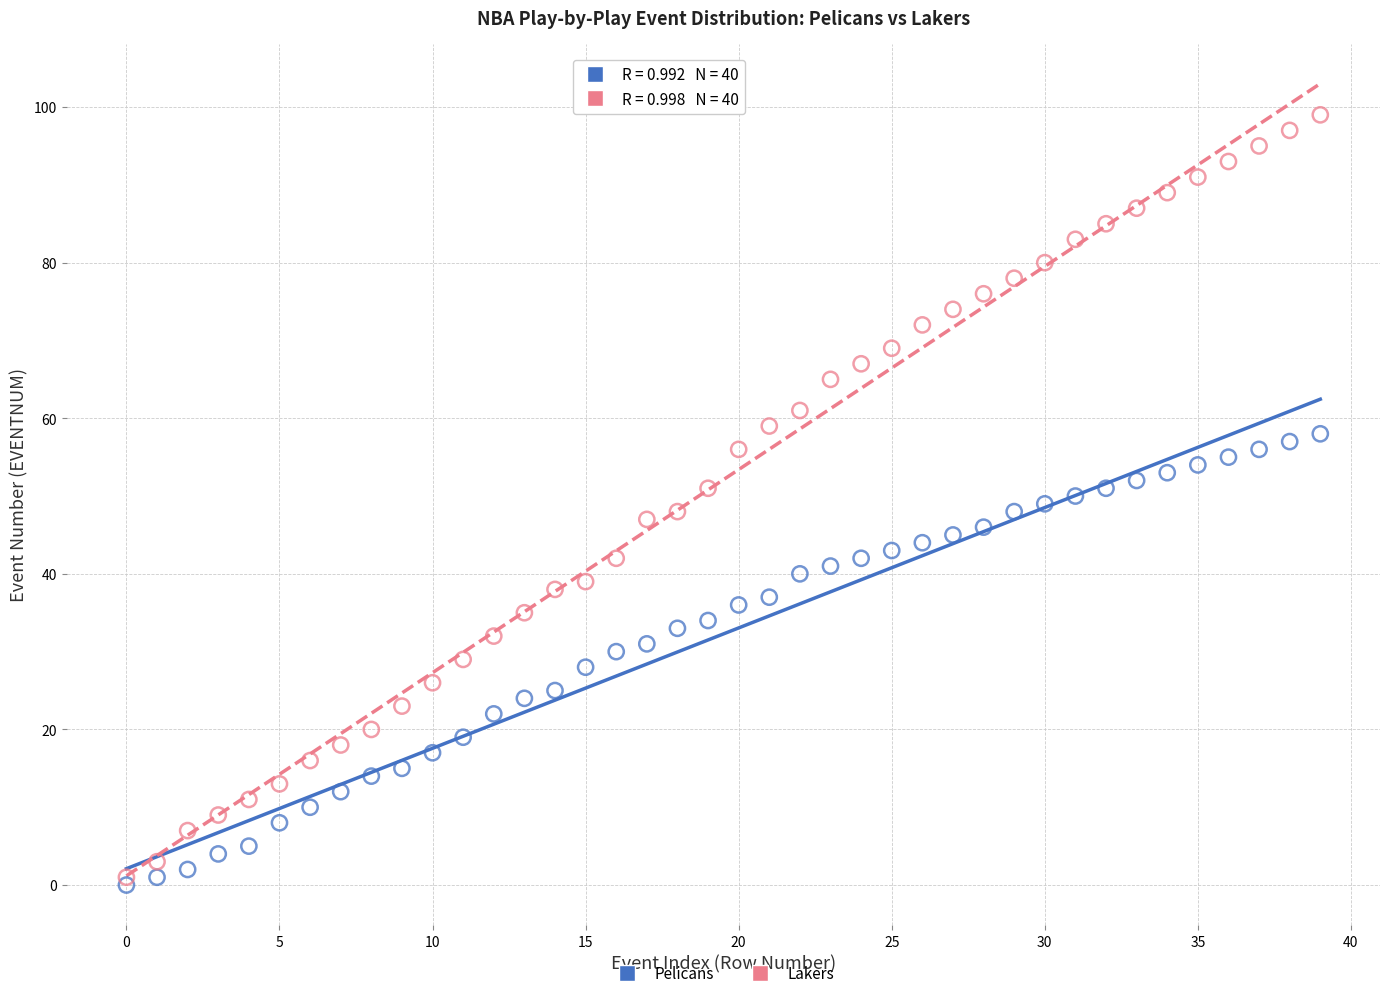

Which series has the widest spread of Y values?

Lakers